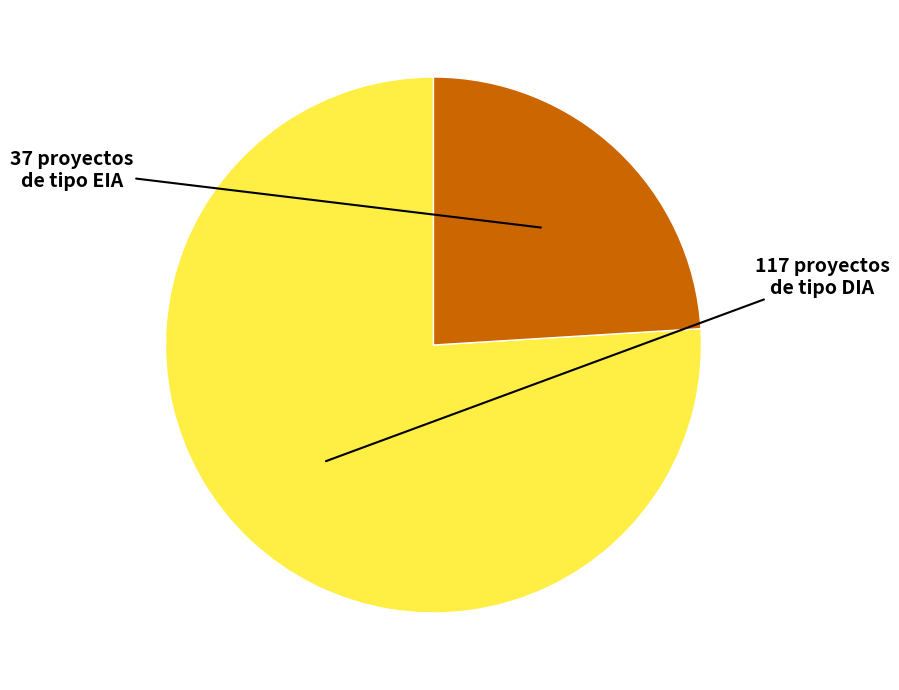

Does any single category account for the majority?

Yes